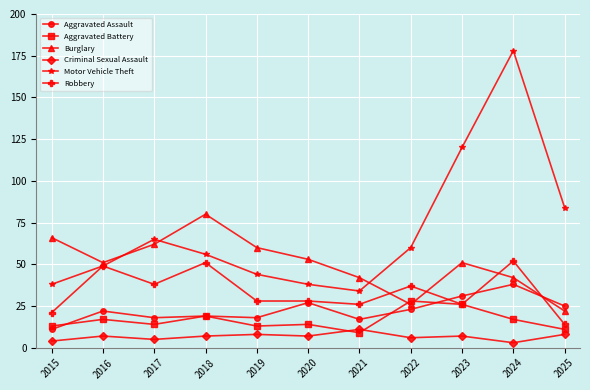

At which category is the sum across all series the highest?

2024